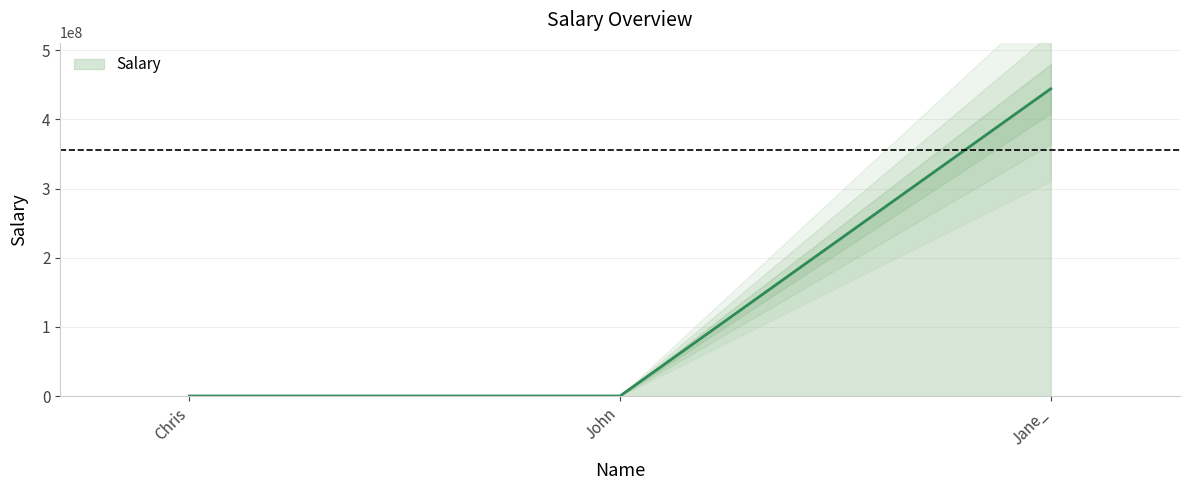

Rank the categories by value from lowest to highest.

Chris, John, Jane_